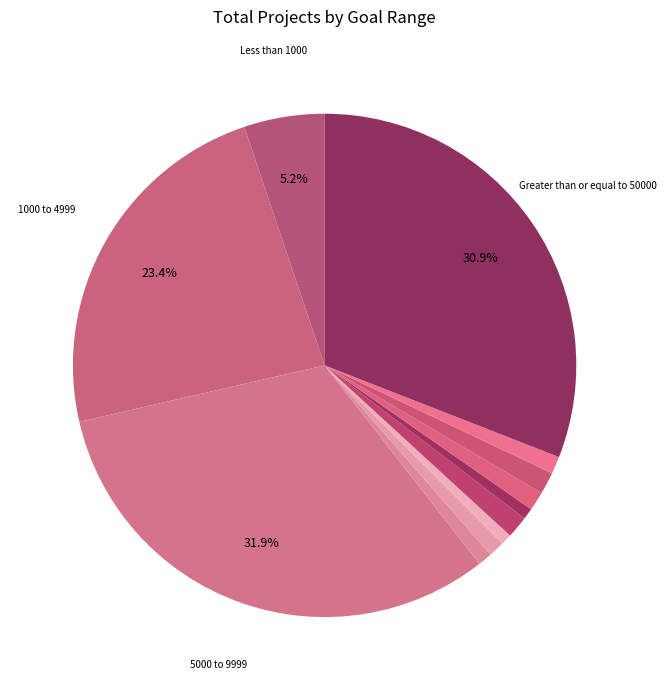

To the nearest percent, what is the average slice percentage?

8%